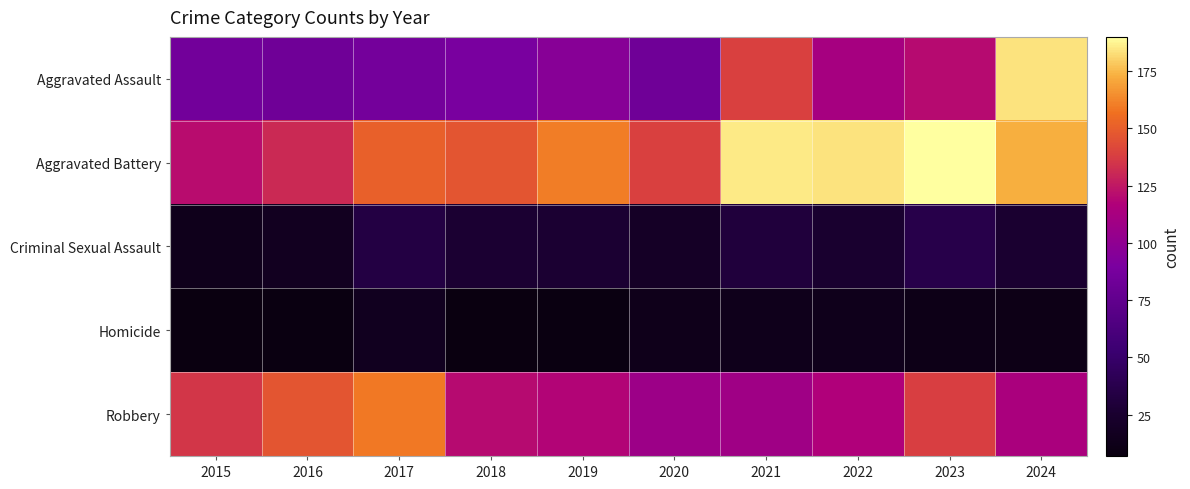

Which series has the largest total across all categories?

Aggravated Battery